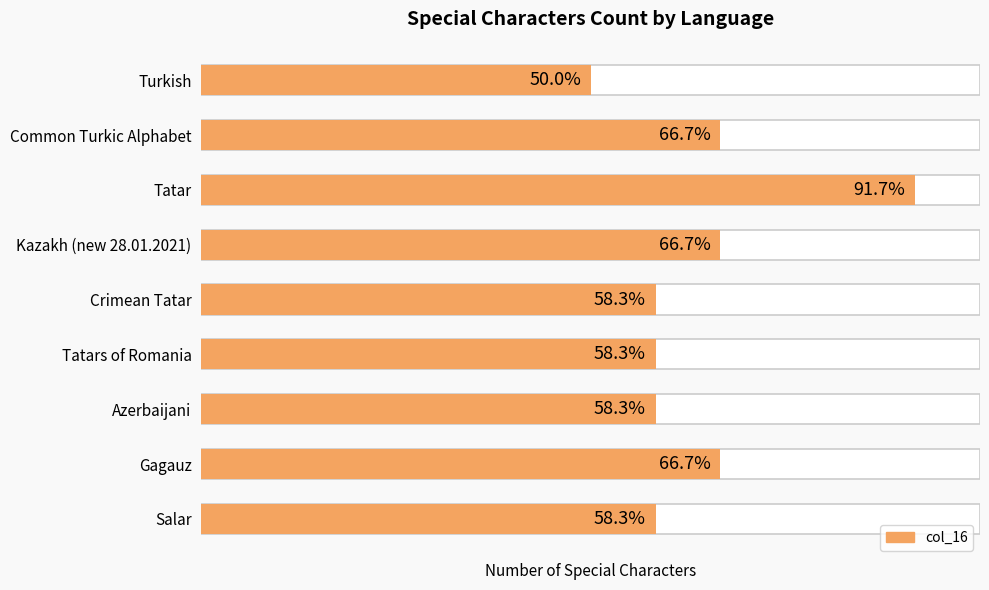

Where does the data first go above 7?

Common Turkic Alphabet